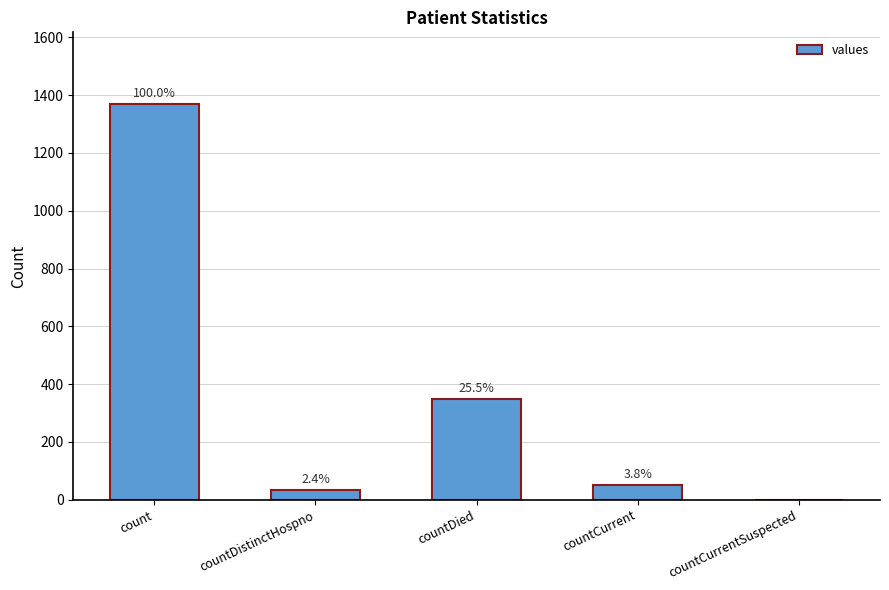

Are the bars horizontal?

No